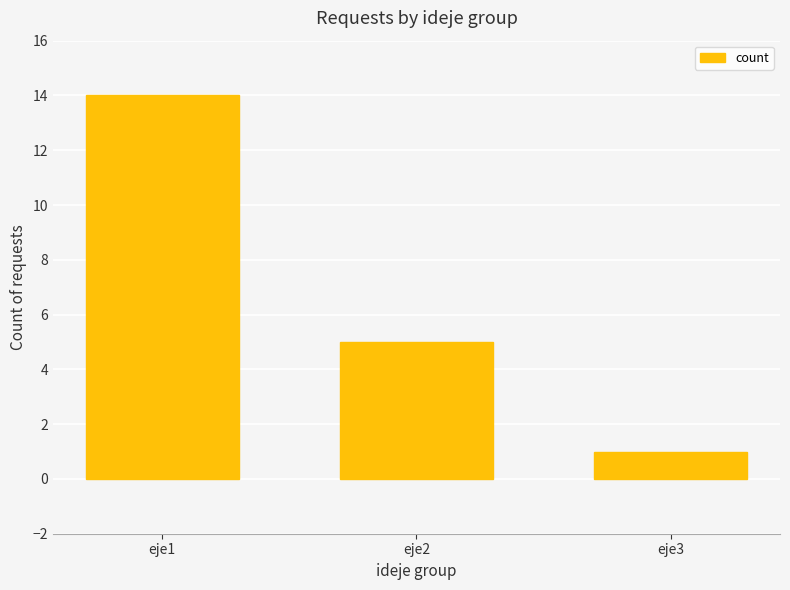

Which has a higher value, eje2 or eje3?

eje2